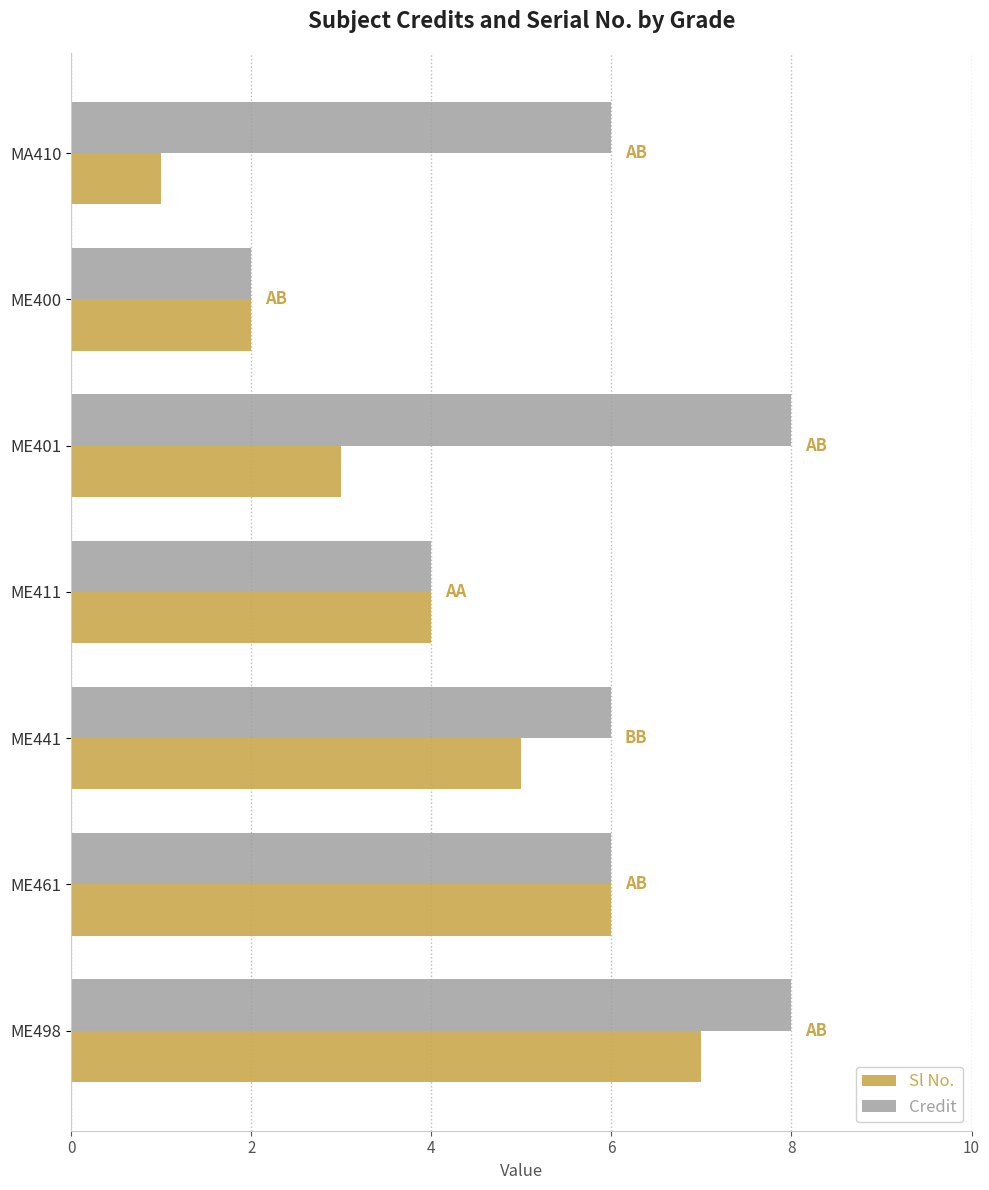

Which series changed the most between MA410 and ME400?

Credit